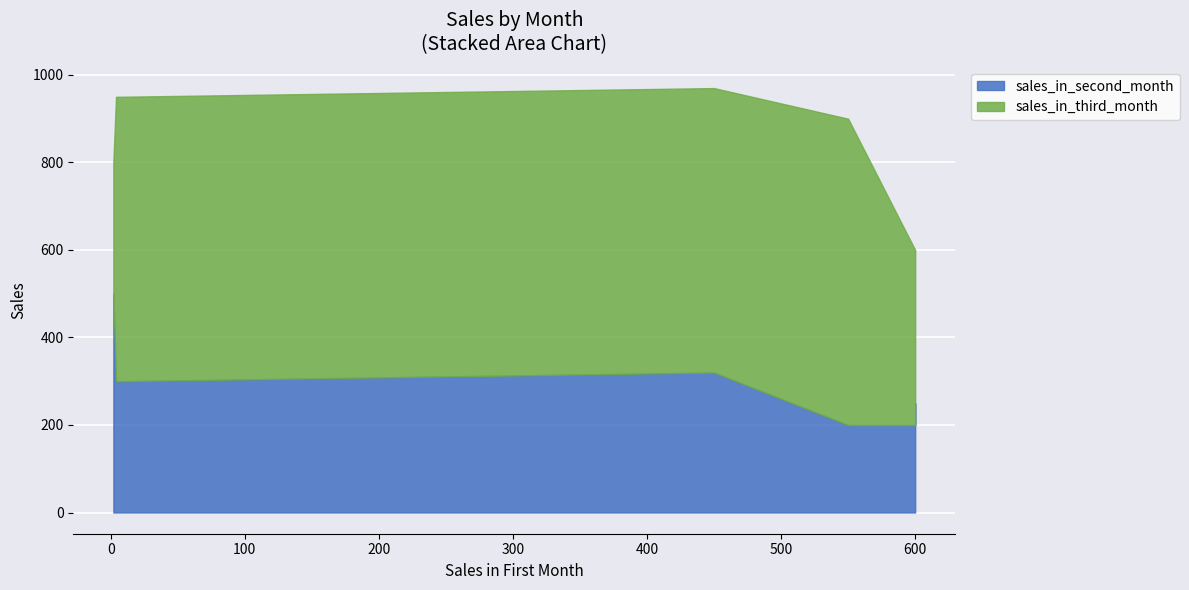

List the series in order of their overall mean, highest first.

sales_in_third_month, sales_in_second_month